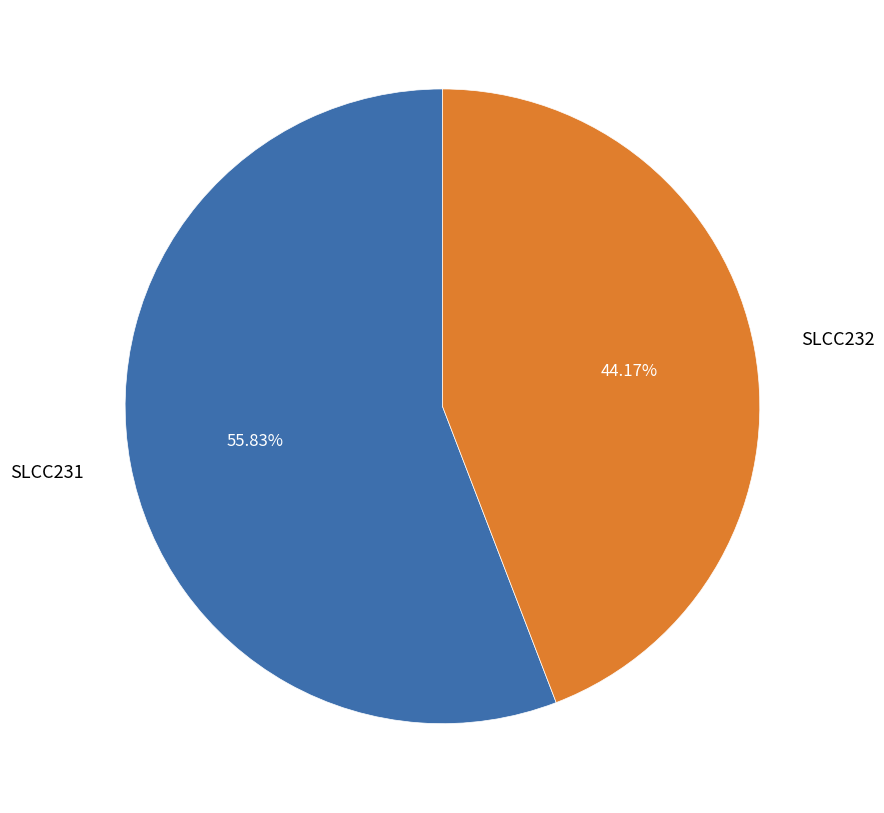

To the nearest percent, what is the average slice percentage?

50%